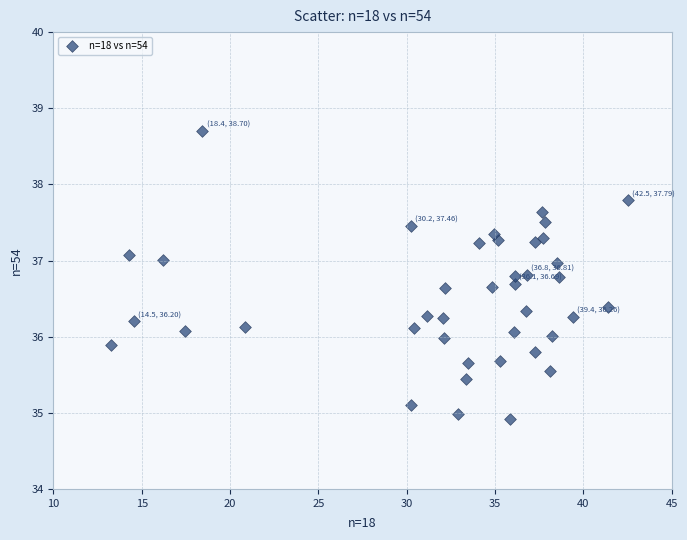

What is the range of X values (max minus min)?

29.2